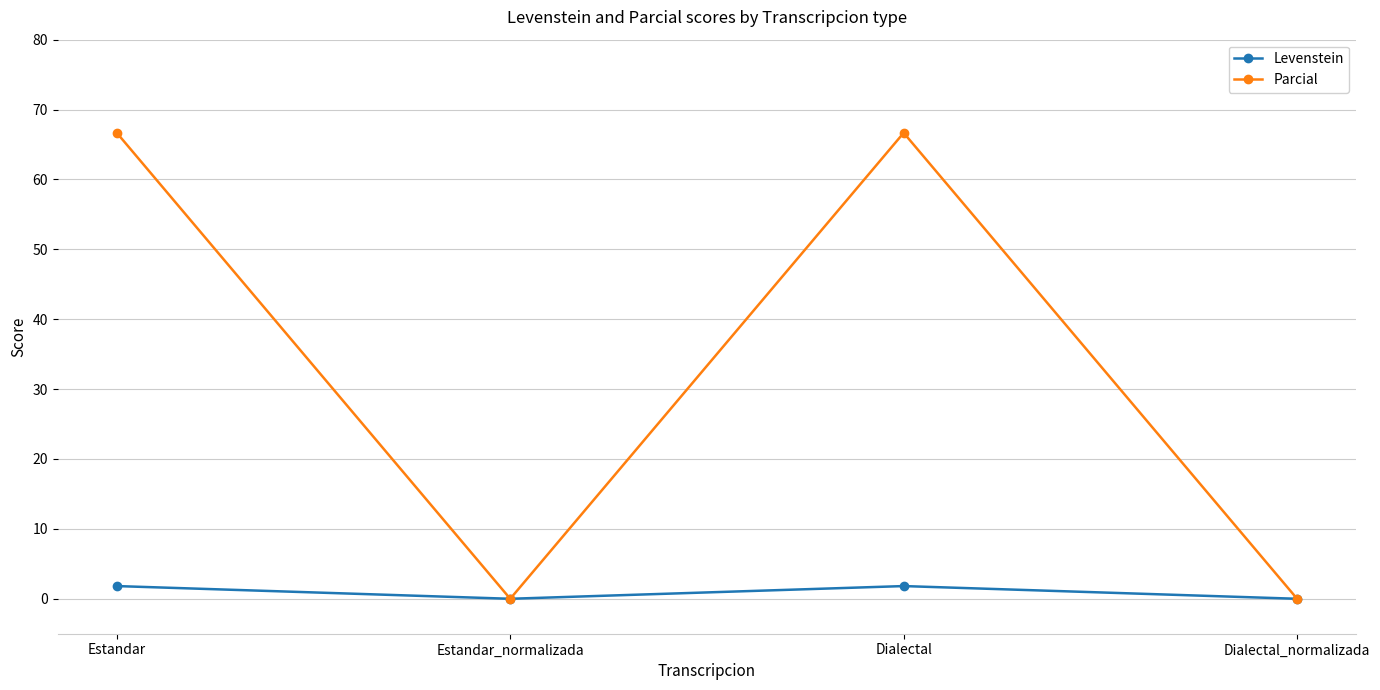

What is the difference between the second highest and second lowest values in the Levenstein series?

1.8